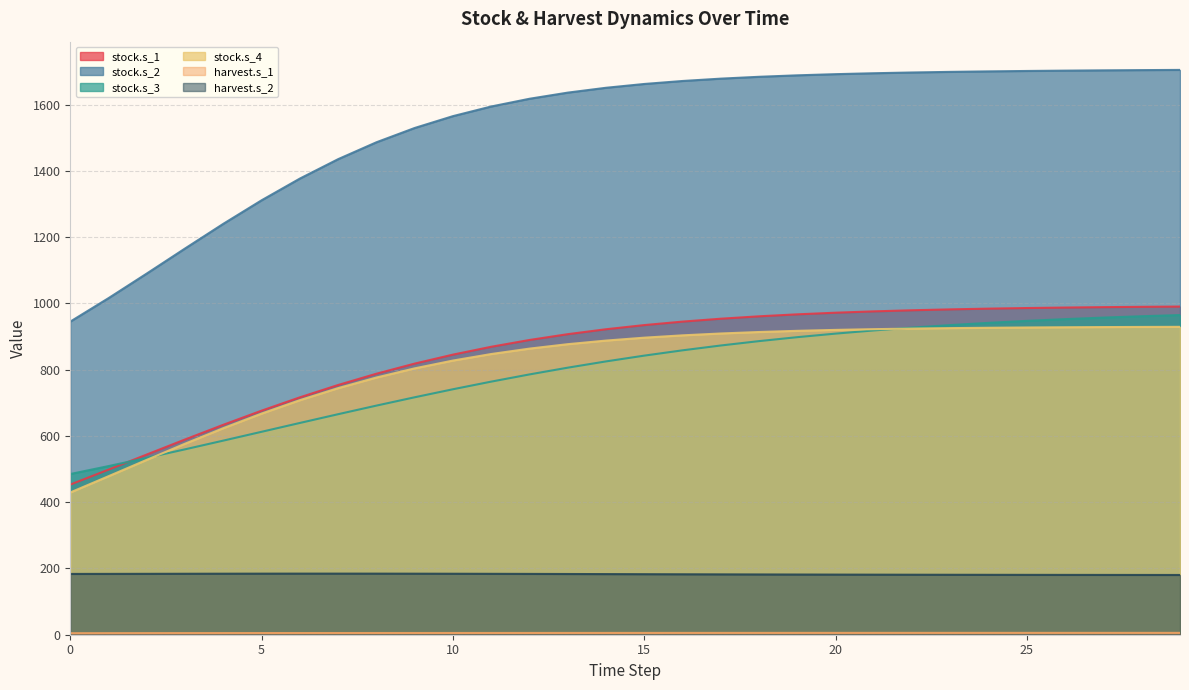

Count the number of categories in the chart.

30